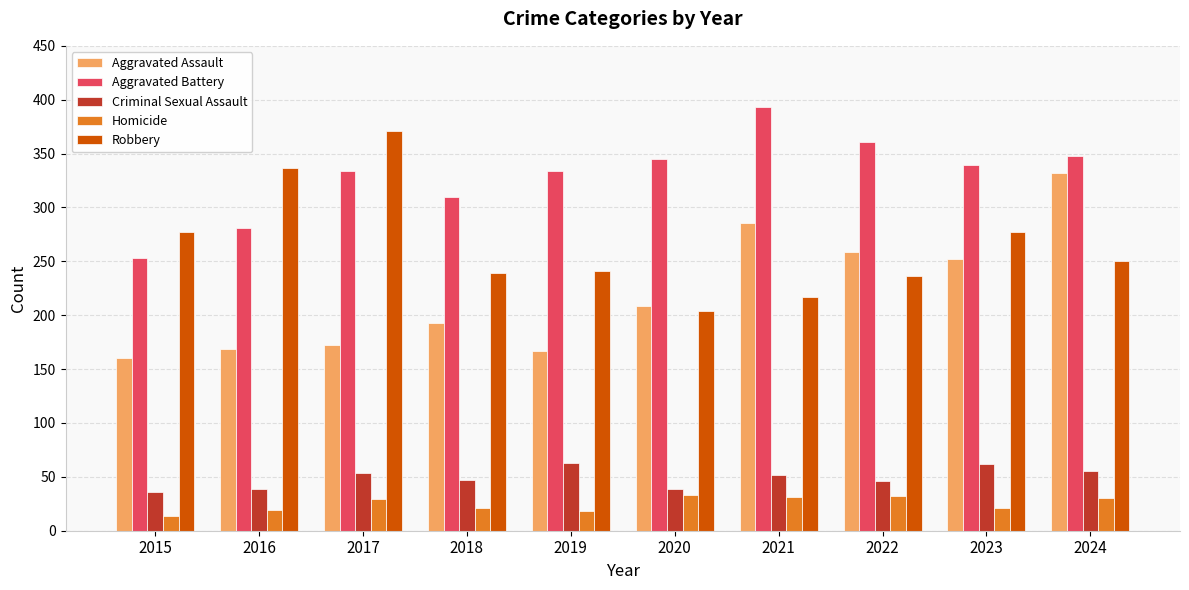

Between 2017 and 2021, which series saw the biggest shift?

Robbery